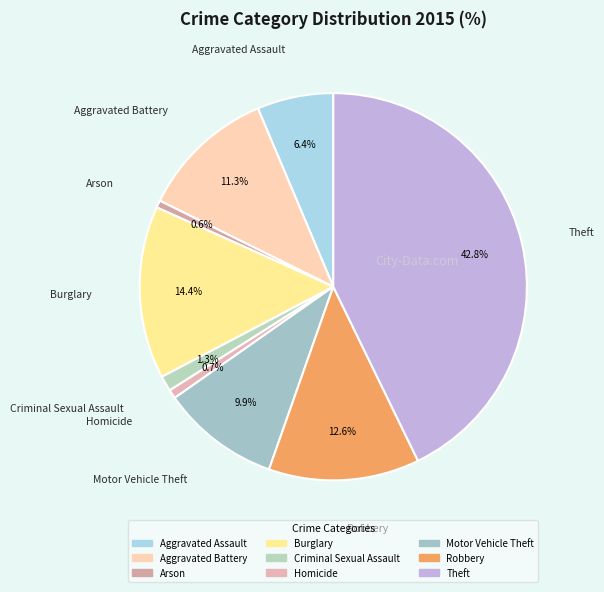

How much of the chart is everything except Motor Vehicle Theft?

90.1%